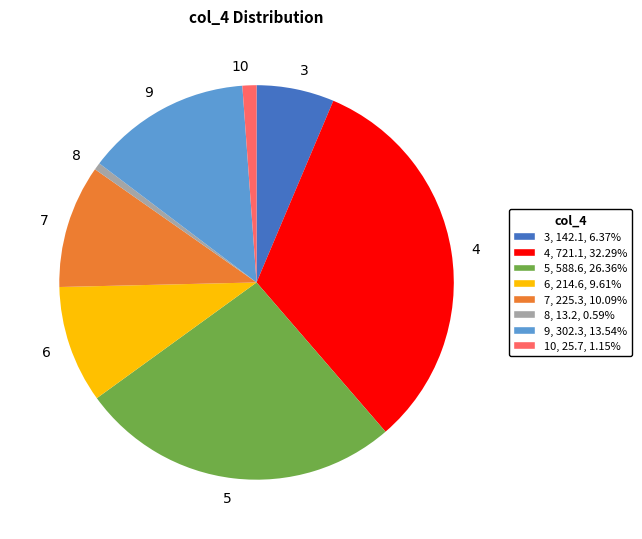

Combined, do 10 and 5 account for over 50%?

No